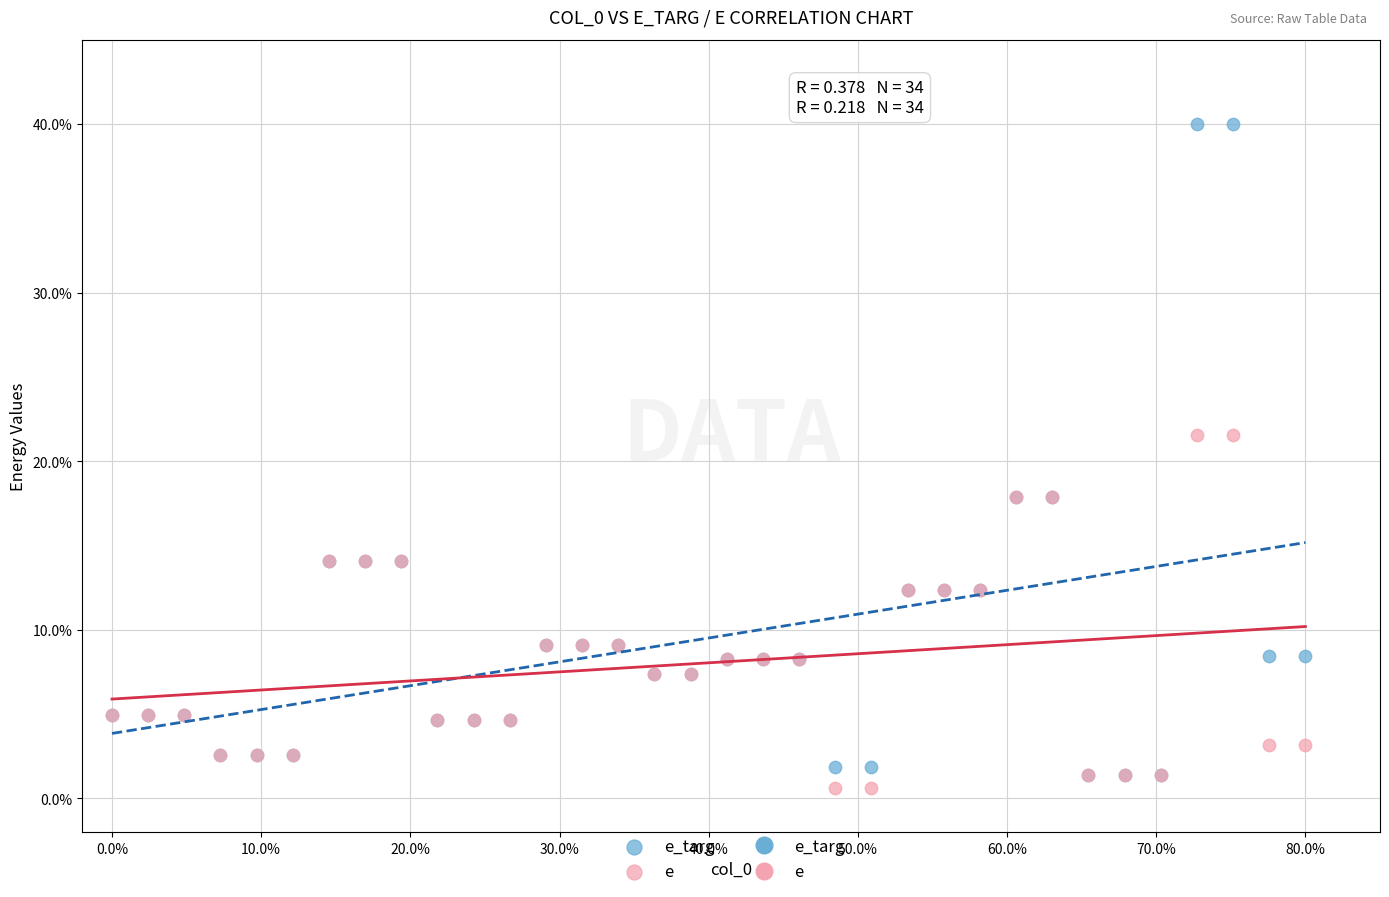

Which series contains the highest Y value?

e_targ